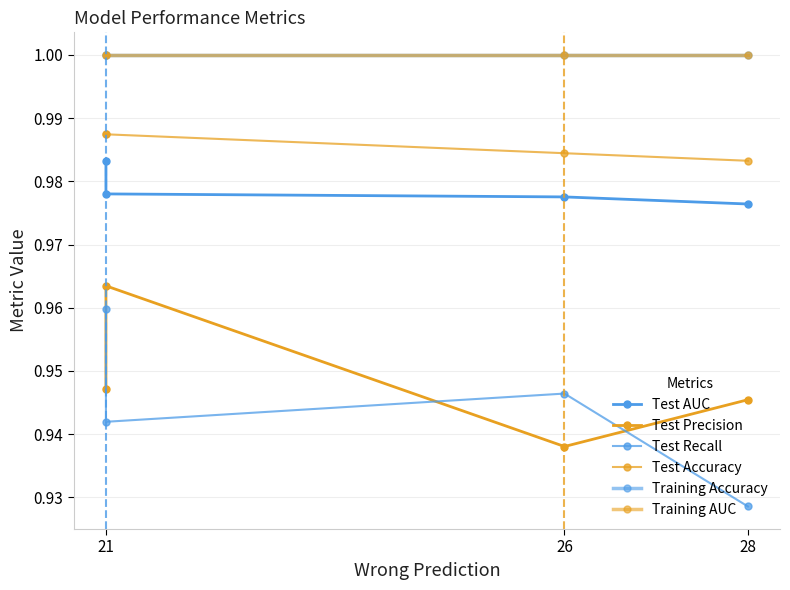

Does the chart have visible grid lines?

Yes